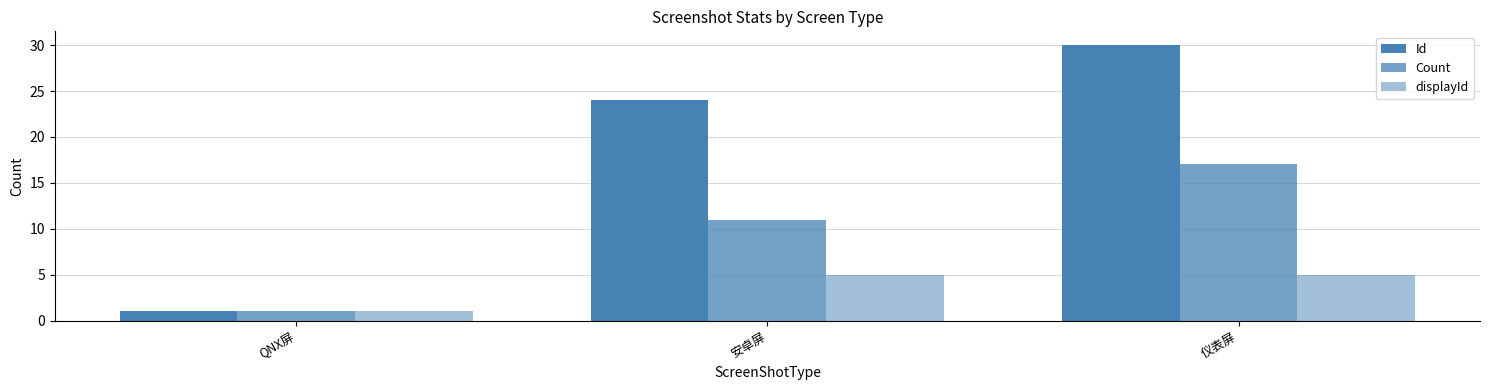

What is the total value across all series at 安卓屏?

40